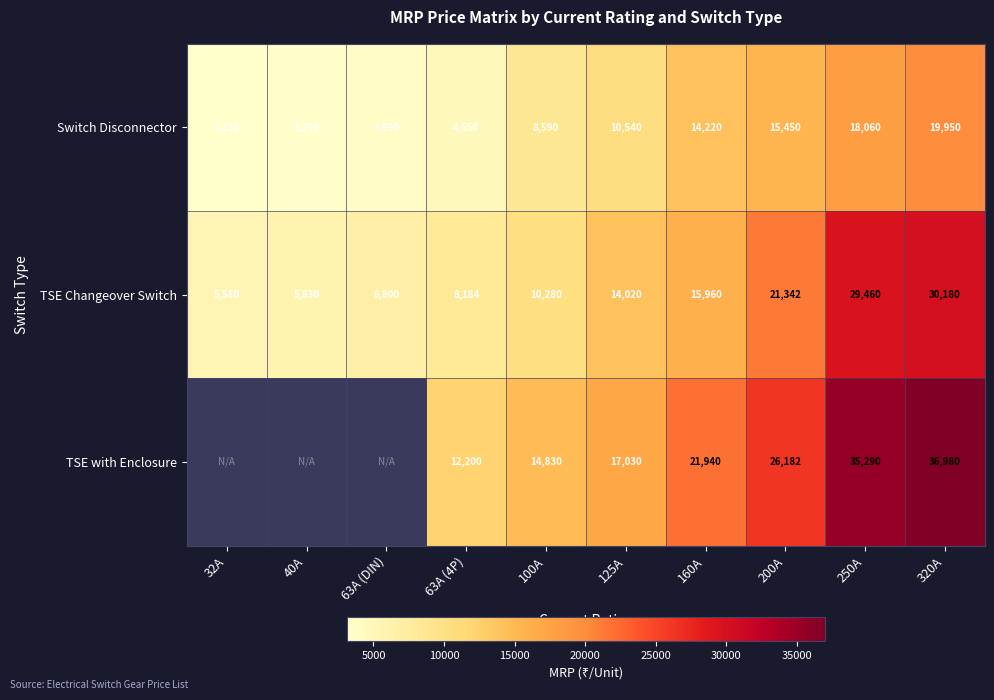

At how many categories does at least one series exceed 32361?

2